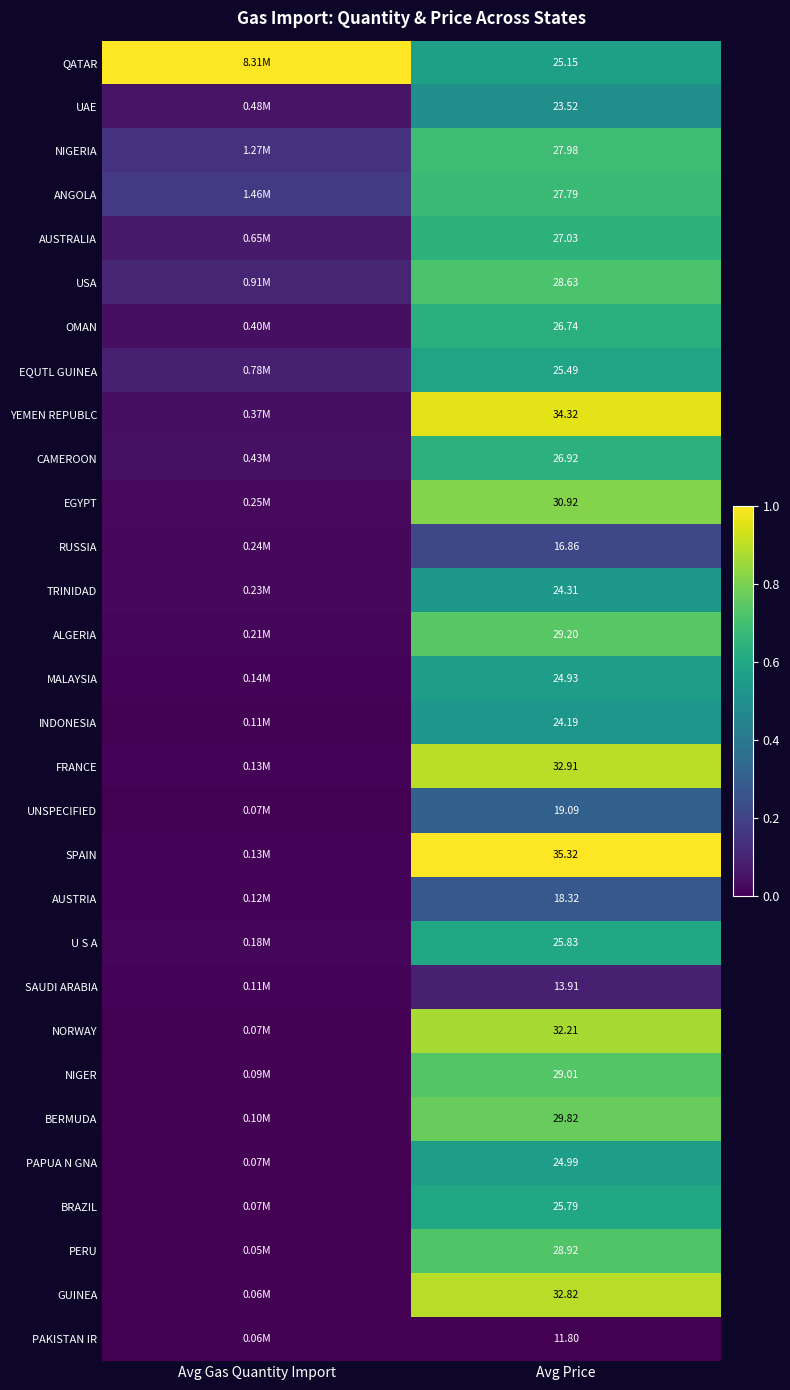

Rank the series at Avg Price from highest to lowest value.

SPAIN, YEMEN REPUBLC, FRANCE, GUINEA, NORWAY, EGYPT, BERMUDA, ALGERIA, NIGER, PERU, USA, NIGERIA, ANGOLA, AUSTRALIA, CAMEROON, OMAN, U S A, BRAZIL, EQUTL GUINEA, QATAR, PAPUA N GNA, MALAYSIA, TRINIDAD, INDONESIA, UAE, UNSPECIFIED, AUSTRIA, RUSSIA, SAUDI ARABIA, PAKISTAN IR